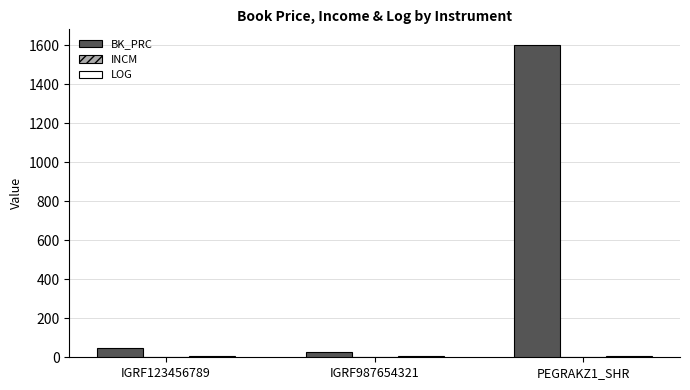

What is the highest value of the BK_PRC series?

1602.2